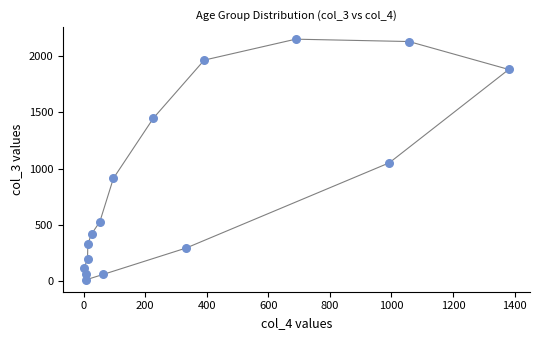

What is the range of Y values (max minus min)?

2136